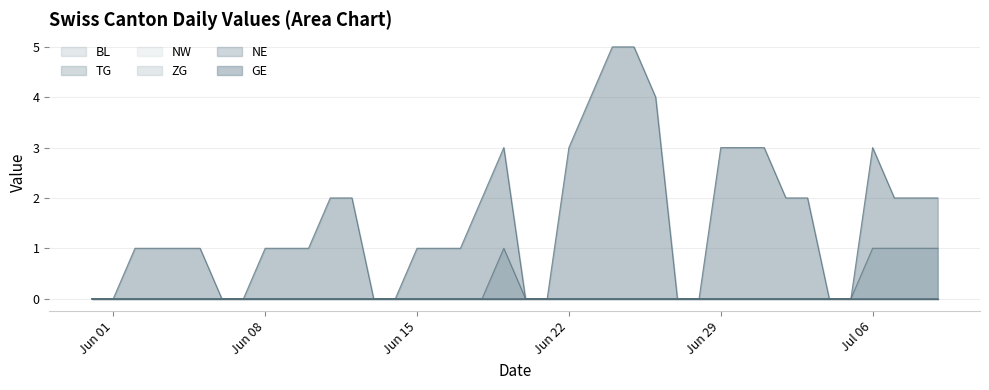

True or false: GE and NE cross at least once.

False